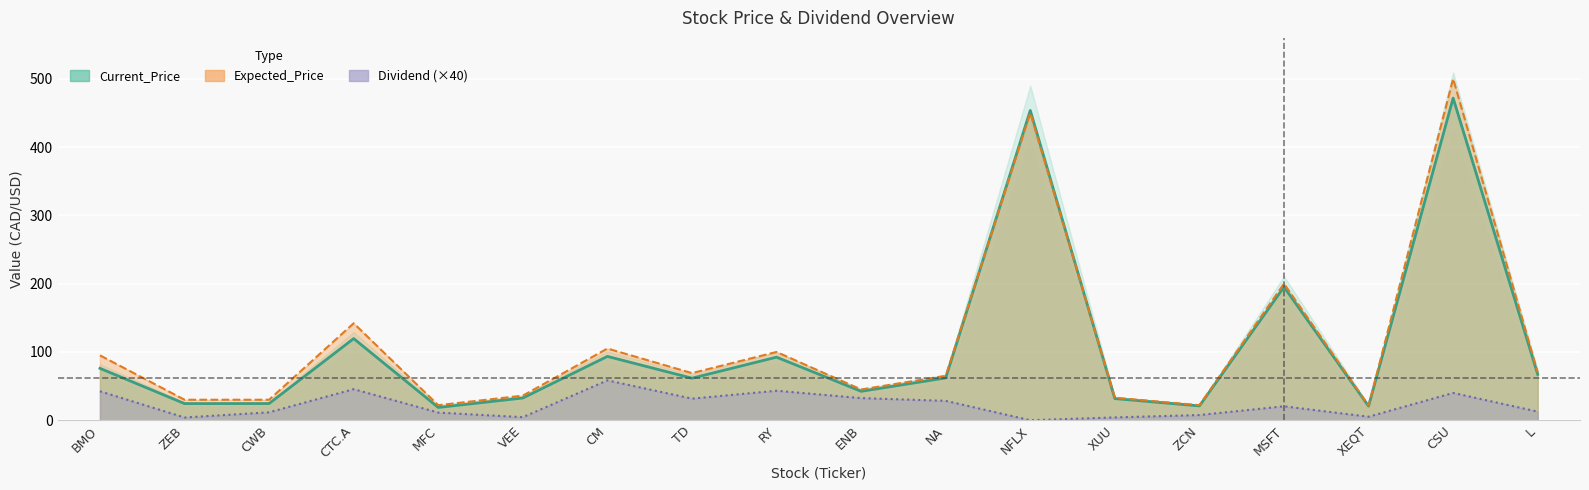

How many data points in Current_Price are less than 61?

8